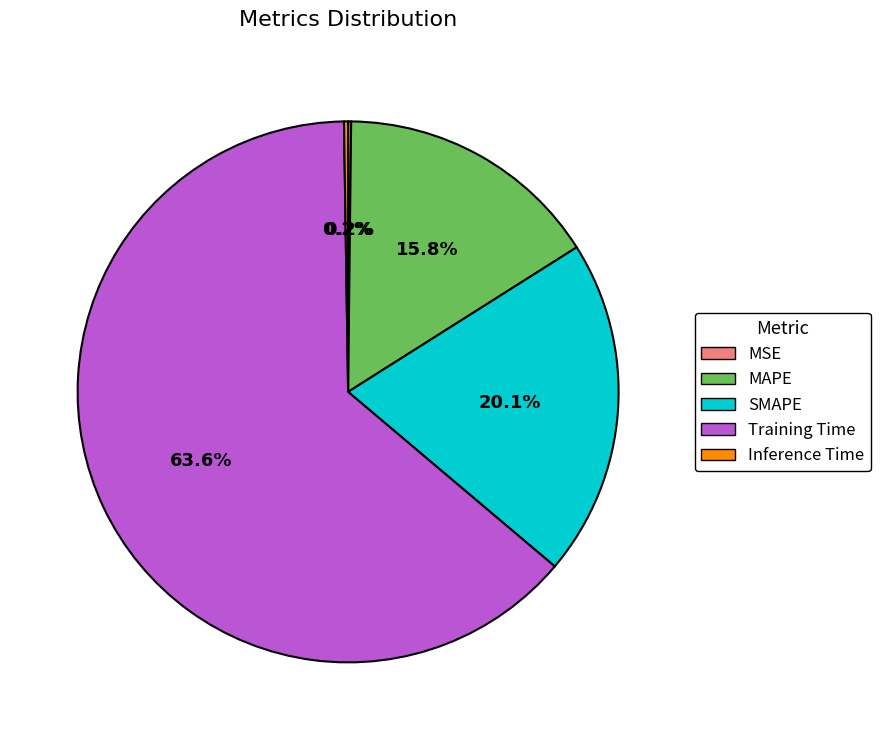

Which slice is the largest?

Training Time